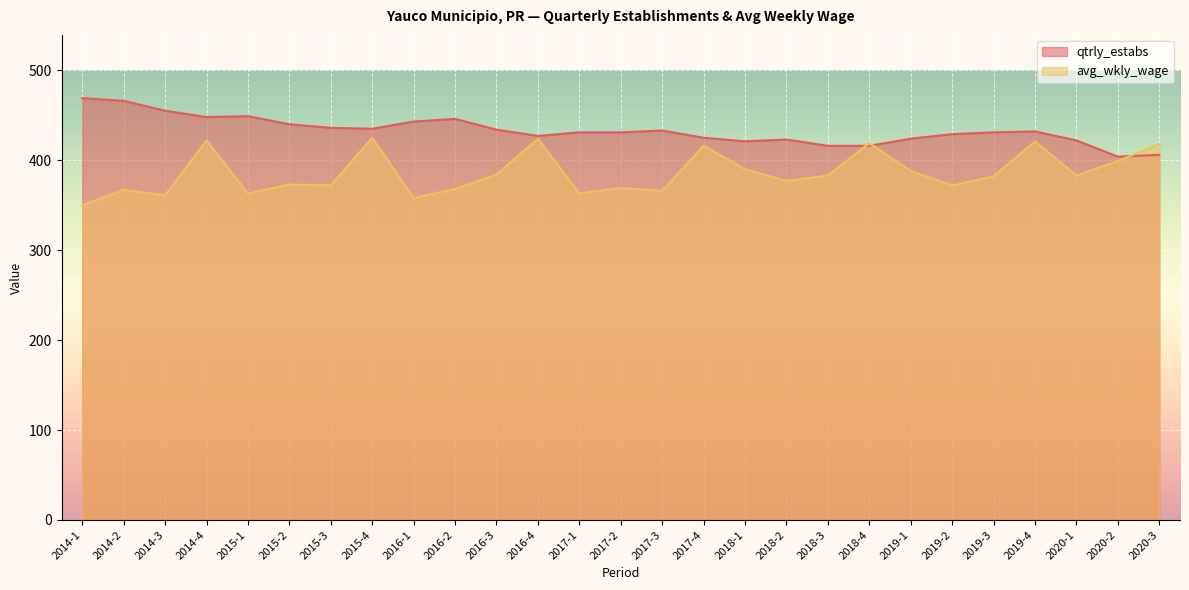

List the series in order of their peak value, highest first.

qtrly_estabs, avg_wkly_wage